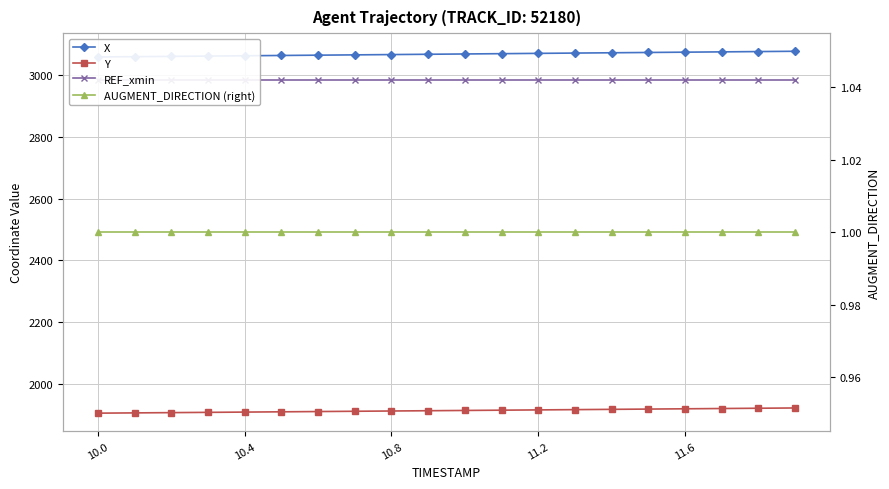

How many lines are shown in the chart?

4